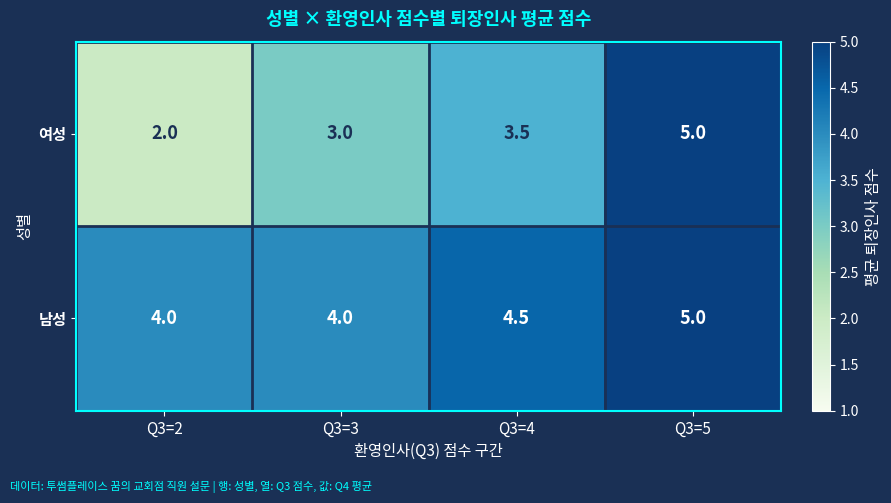

What is the difference between the maximum and minimum values in the 여성 series?

3.0